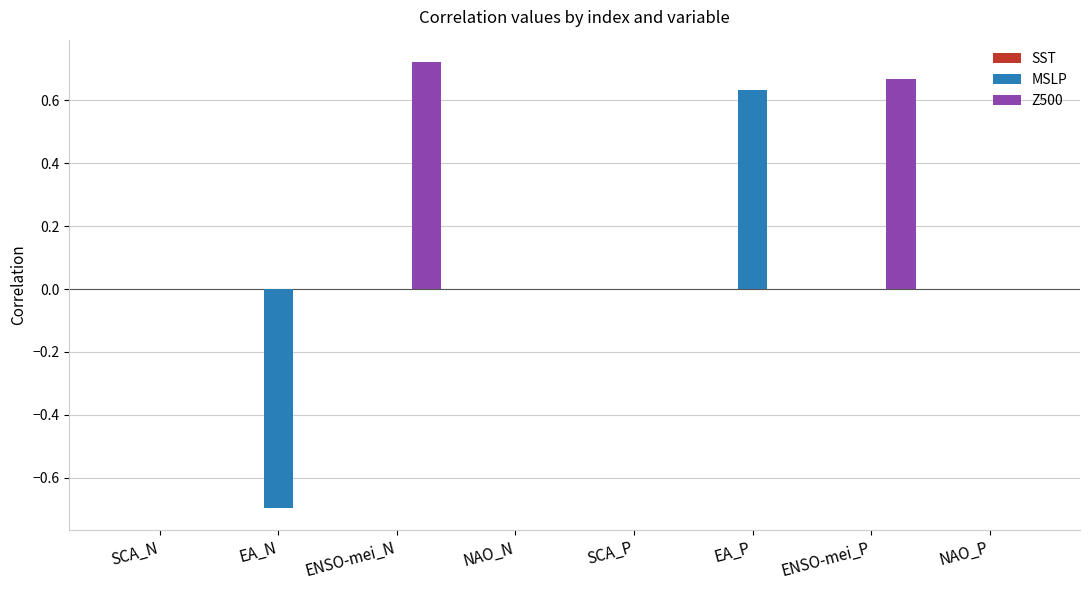

Between NAO_N and EA_P, which series saw the biggest shift?

MSLP